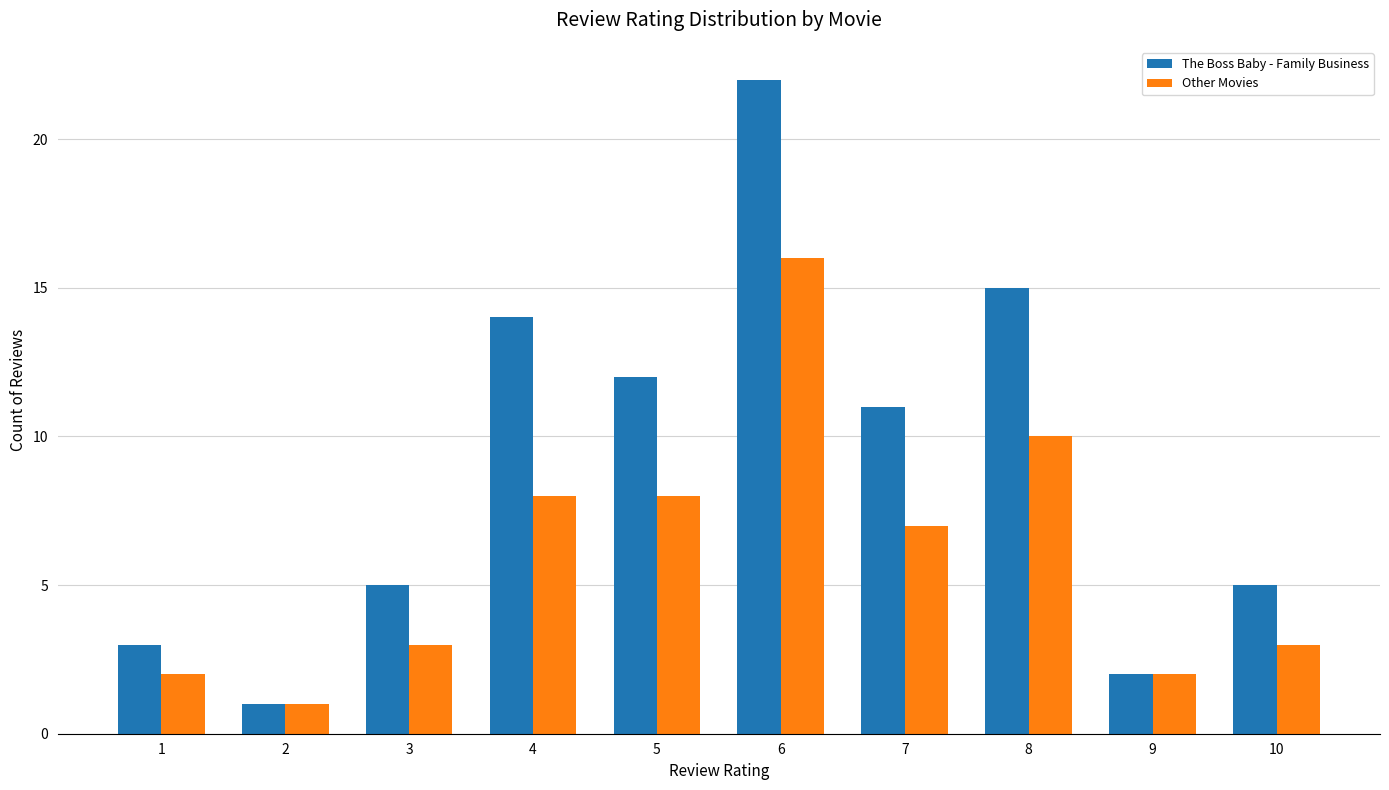

Which series has the largest total across all categories?

The Boss Baby - Family Business